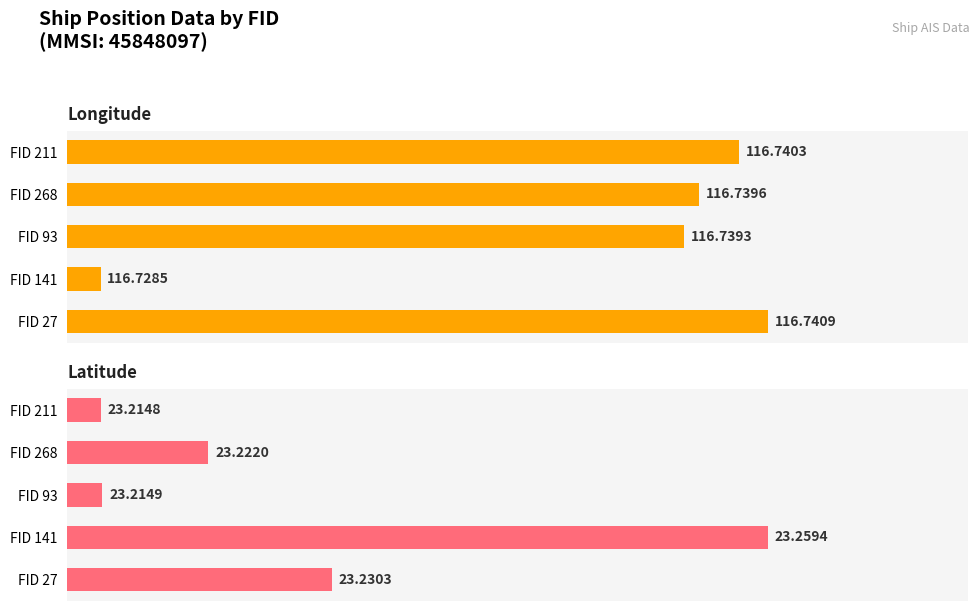

What is the approximate value of Latitude at FID 27?

23.2